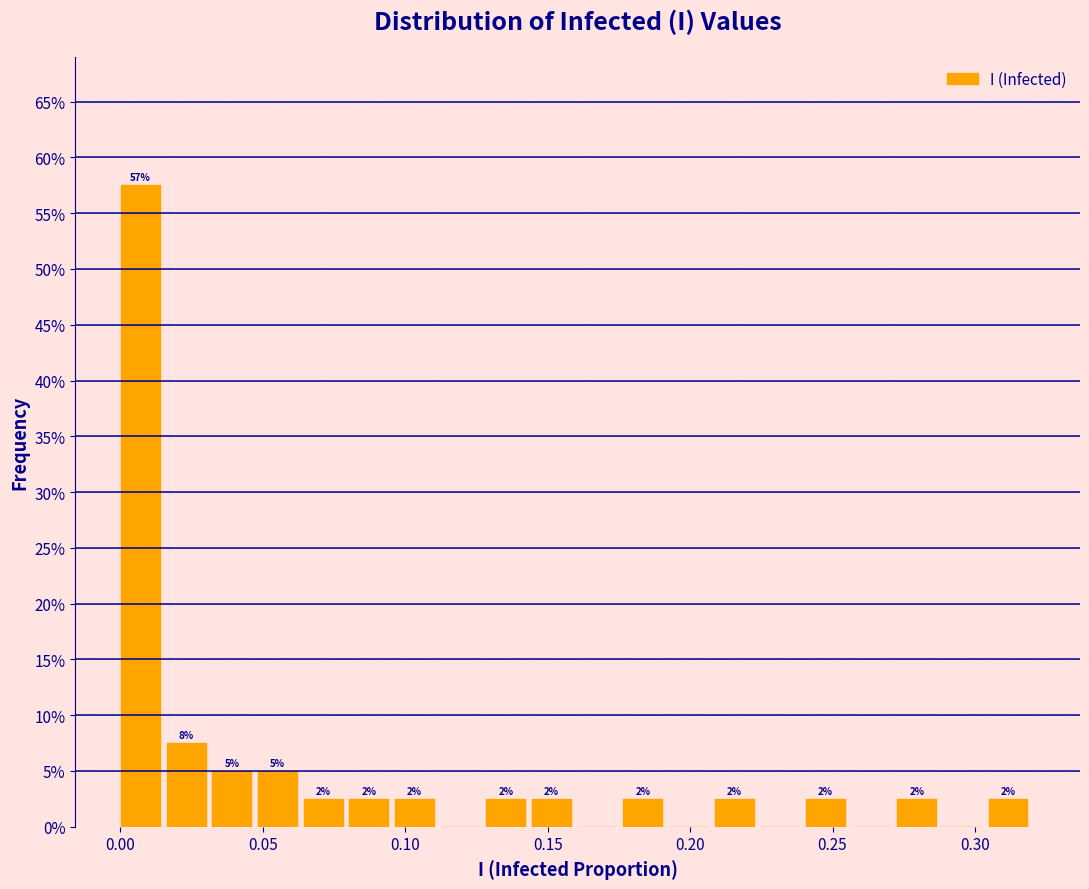

Read against the x-axis, roughly where is the centre of the tallest bar?

0.005